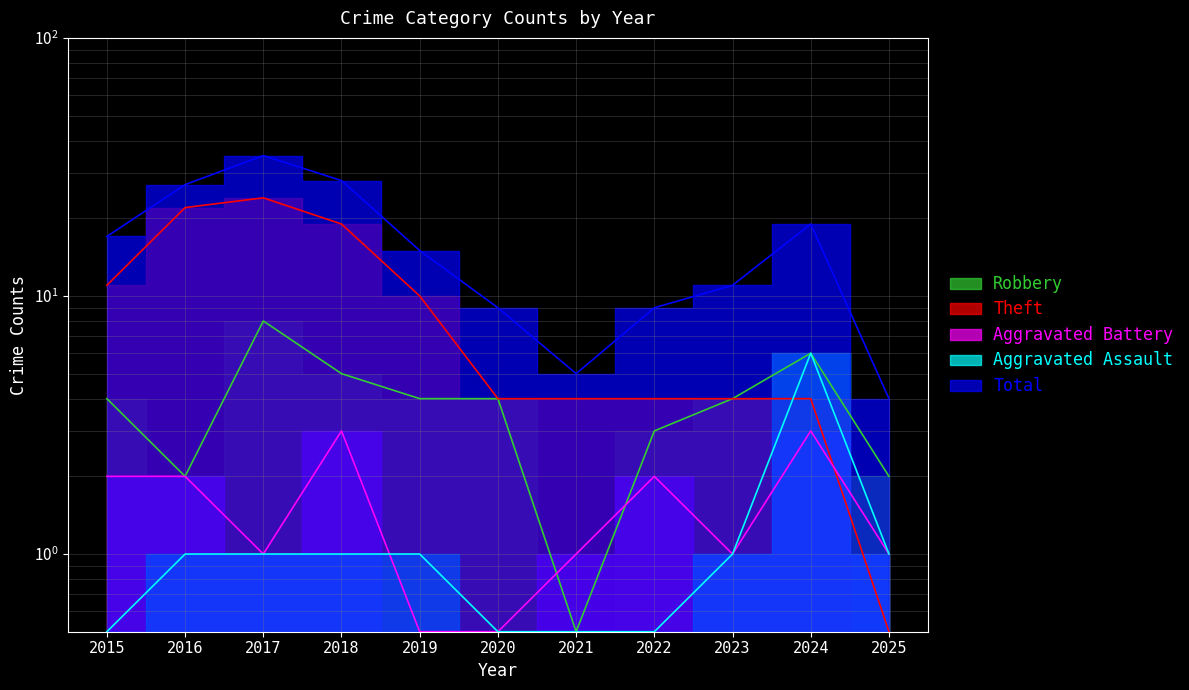

Reading right to left, transcribe all the data shown in this chart.

Robbery: 2025=2.0	2024=6.0	2023=4.0	2022=3.0	2021=0.5	2020=4.0	2019=4.0	2018=5.0	2017=8.0	2016=2.0	2015=4.0
Theft: 2025=0.5	2024=4.0	2023=4.0	2022=4.0	2021=4.0	2020=4.0	2019=10.0	2018=19.0	2017=24.0	2016=22.0	2015=11.0
Aggravated Battery: 2025=1.0	2024=3.0	2023=1.0	2022=2.0	2021=1.0	2020=0.5	2019=0.5	2018=3.0	2017=1.0	2016=2.0	2015=2.0
Aggravated Assault: 2025=1.0	2024=6.0	2023=1.0	2022=0.5	2021=0.5	2020=0.5	2019=1.0	2018=1.0	2017=1.0	2016=1.0	2015=0.5
Total: 2025=4.0	2024=19.0	2023=11.0	2022=9.0	2021=5.0	2020=9.0	2019=15.0	2018=28.0	2017=35.0	2016=27.0	2015=17.0